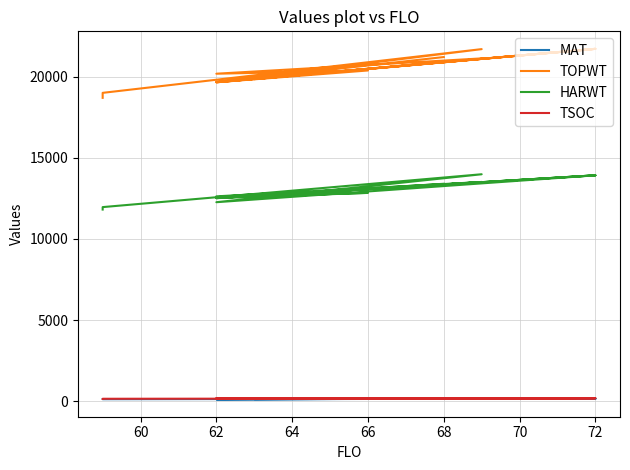

How many lines are shown in the chart?

4